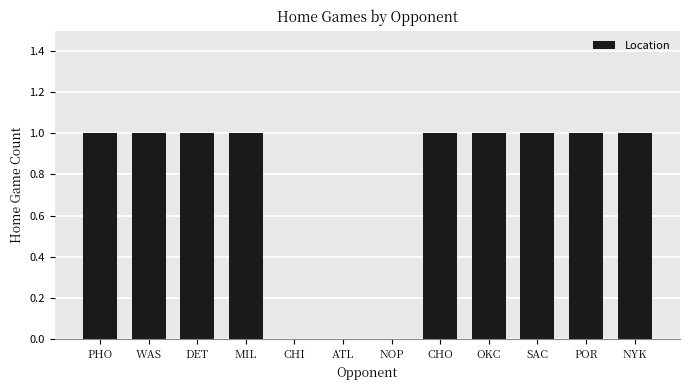

Are the bars horizontal?

No